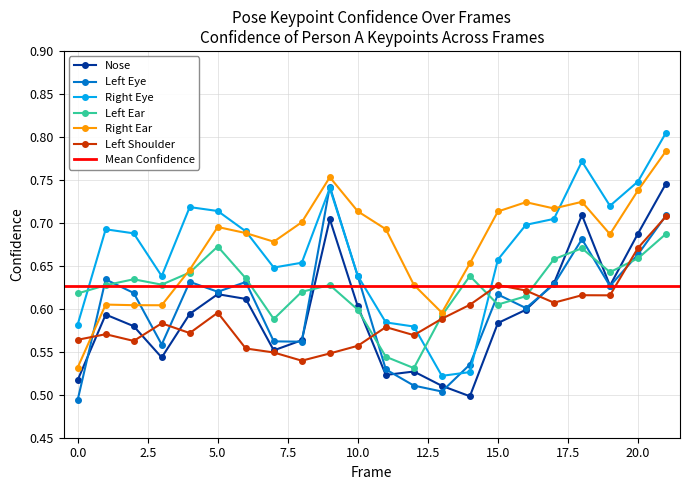

What is the sum of the a_nose_confidence values at 12 and 7?

1.1